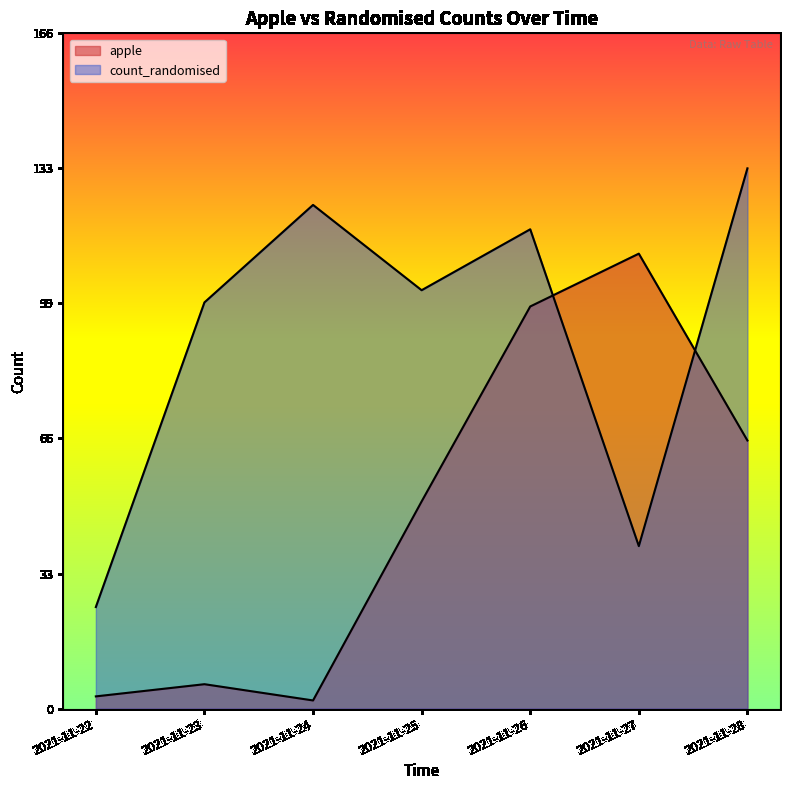

What is the value of the count_randomised point at the 4th from the left?

103